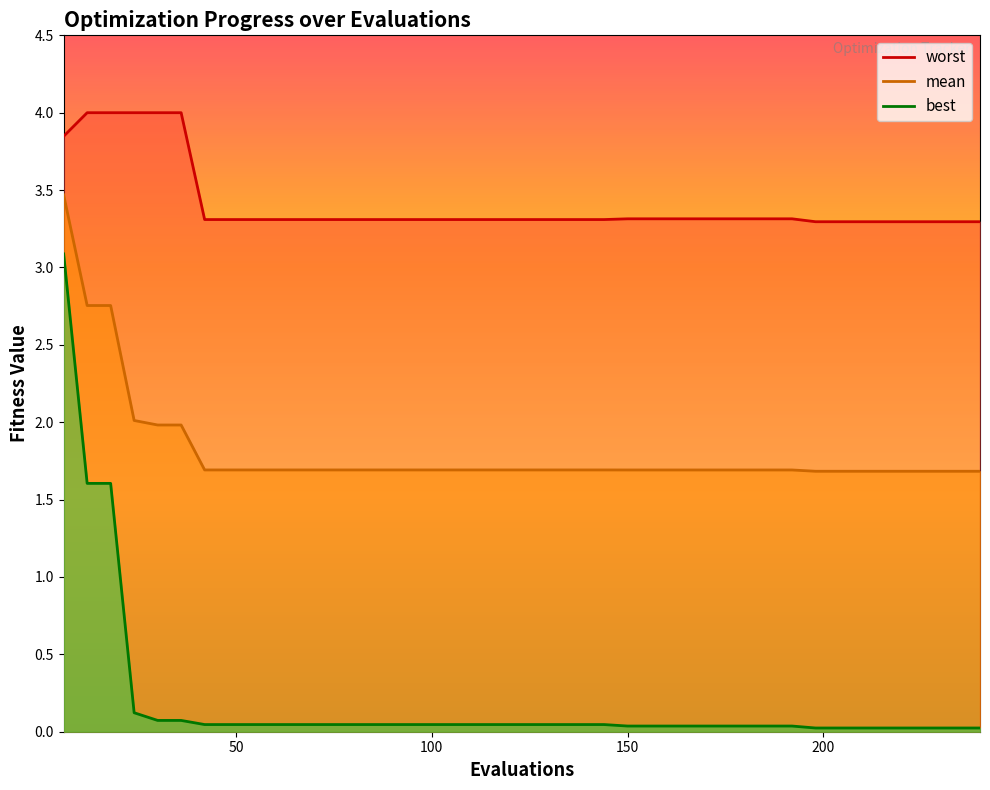

Which series has the widest spread of values?

best line